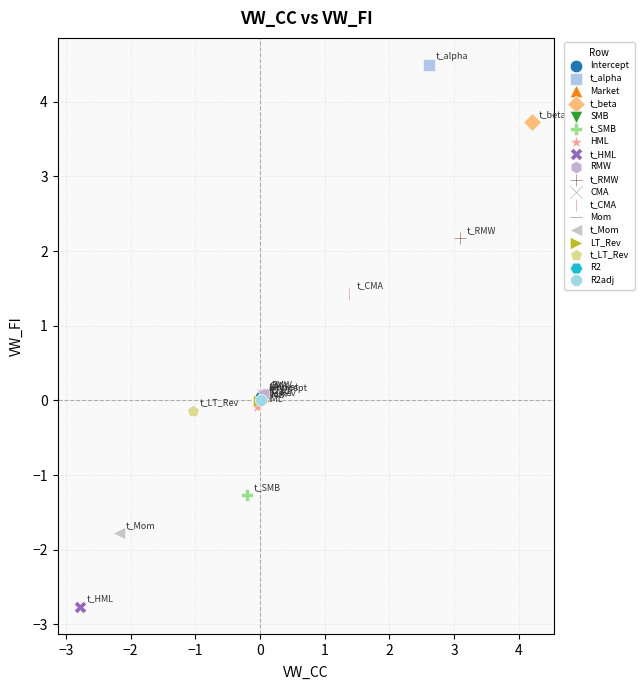

Which series reaches the minimum Y coordinate?

t_HML